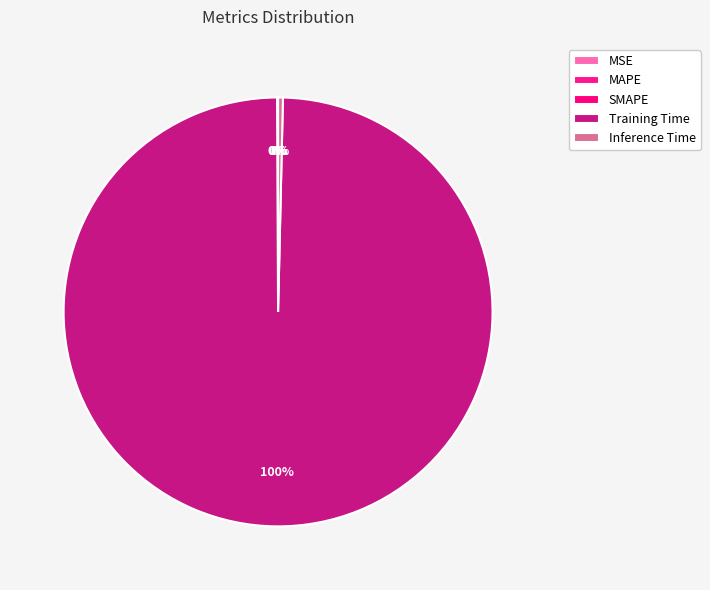

Which has a higher value, SMAPE or Inference Time?

Inference Time